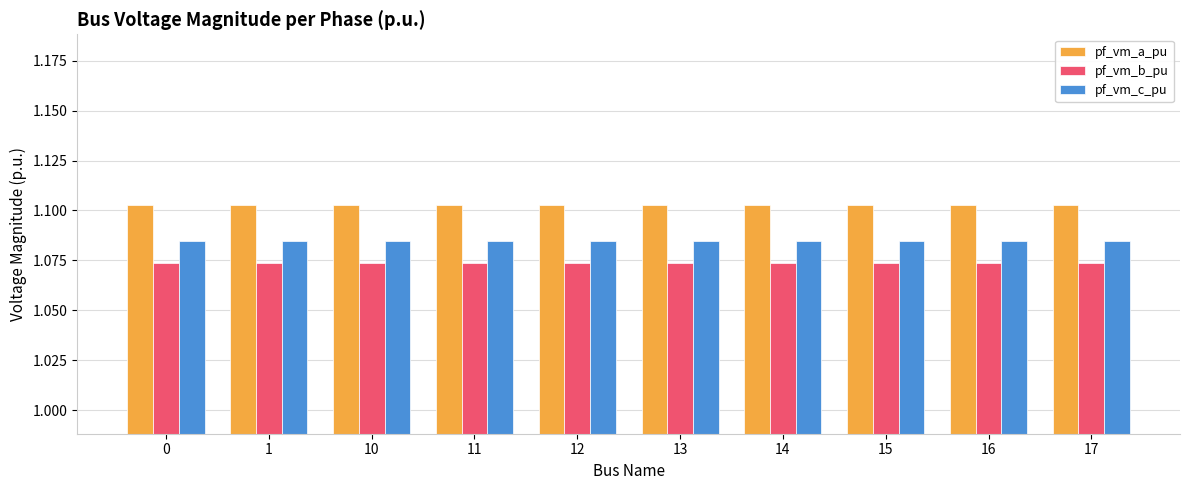

Count the pf_vm_c_pu values in the range 1 to 2.

10